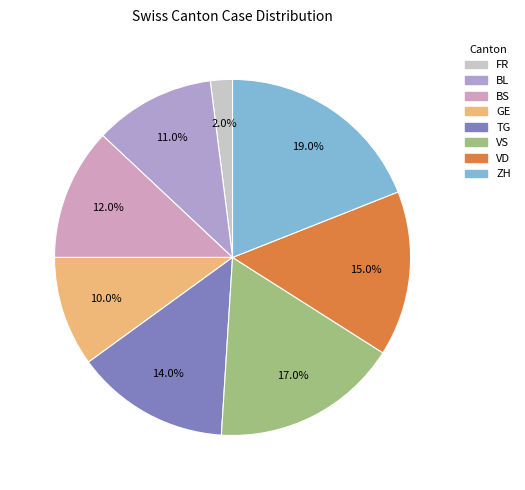

Rank the categories by value from lowest to highest.

FR, GE, BL, BS, TG, VD, VS, ZH